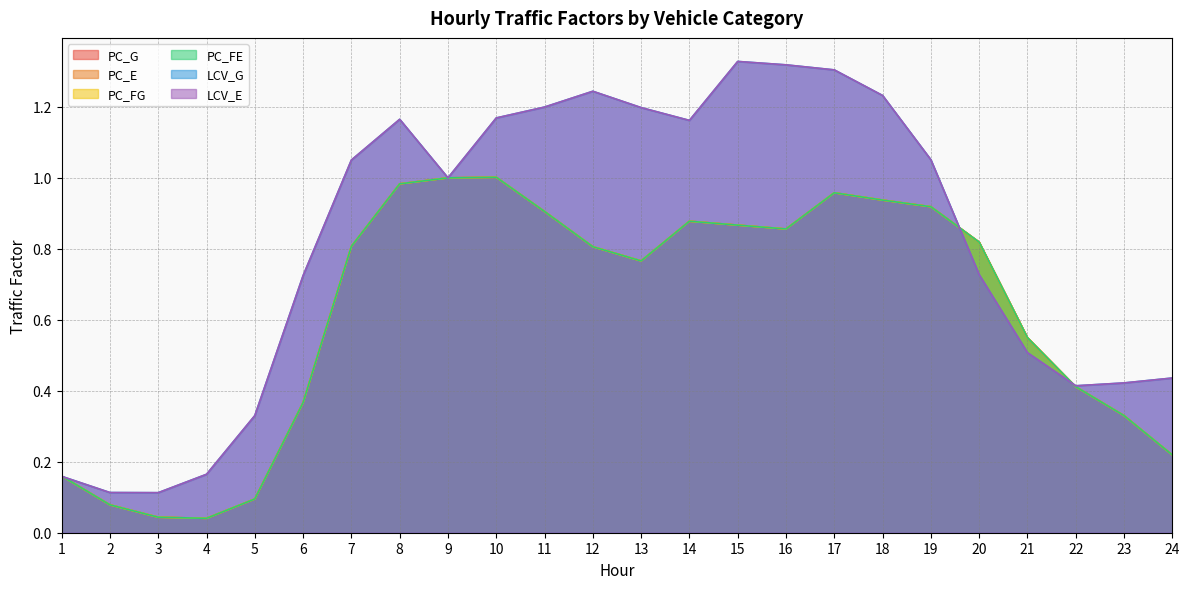

In PC_FE, how many points are higher than both neighbors (excluding endpoints)?

3